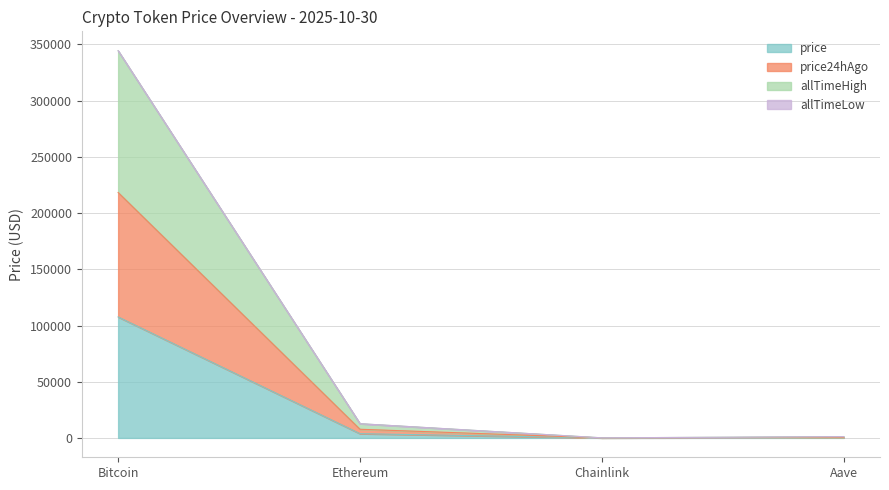

True or false: allTimeHigh and price24hAgo cross at least once.

False